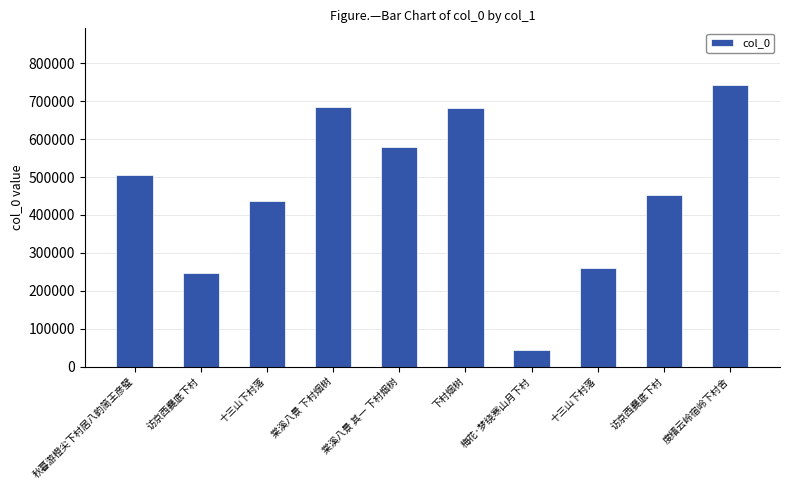

How many values are below 504543?

5